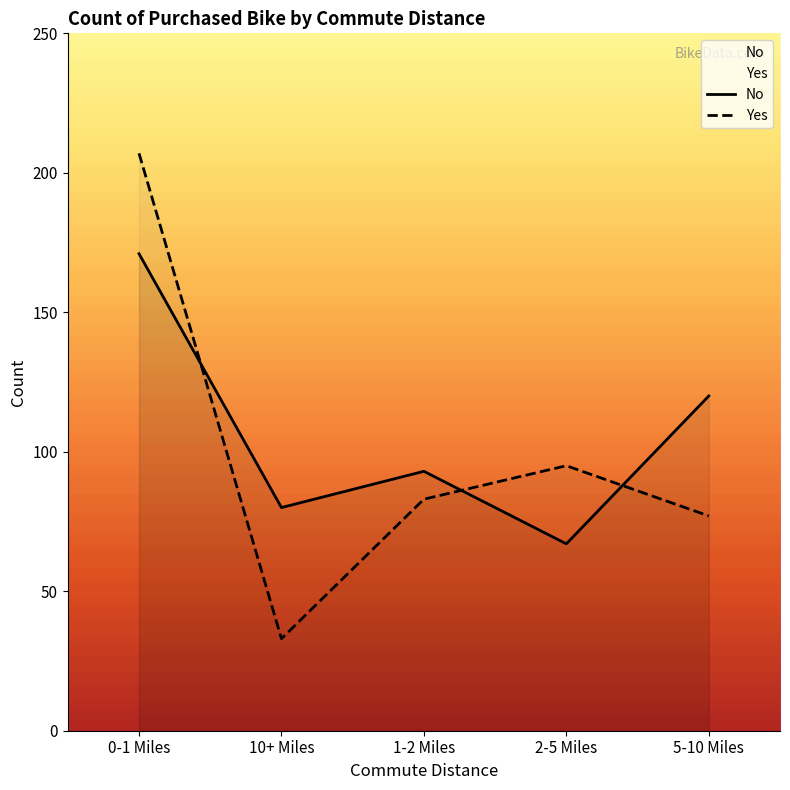

True or false: No and Yes cross at least once.

True